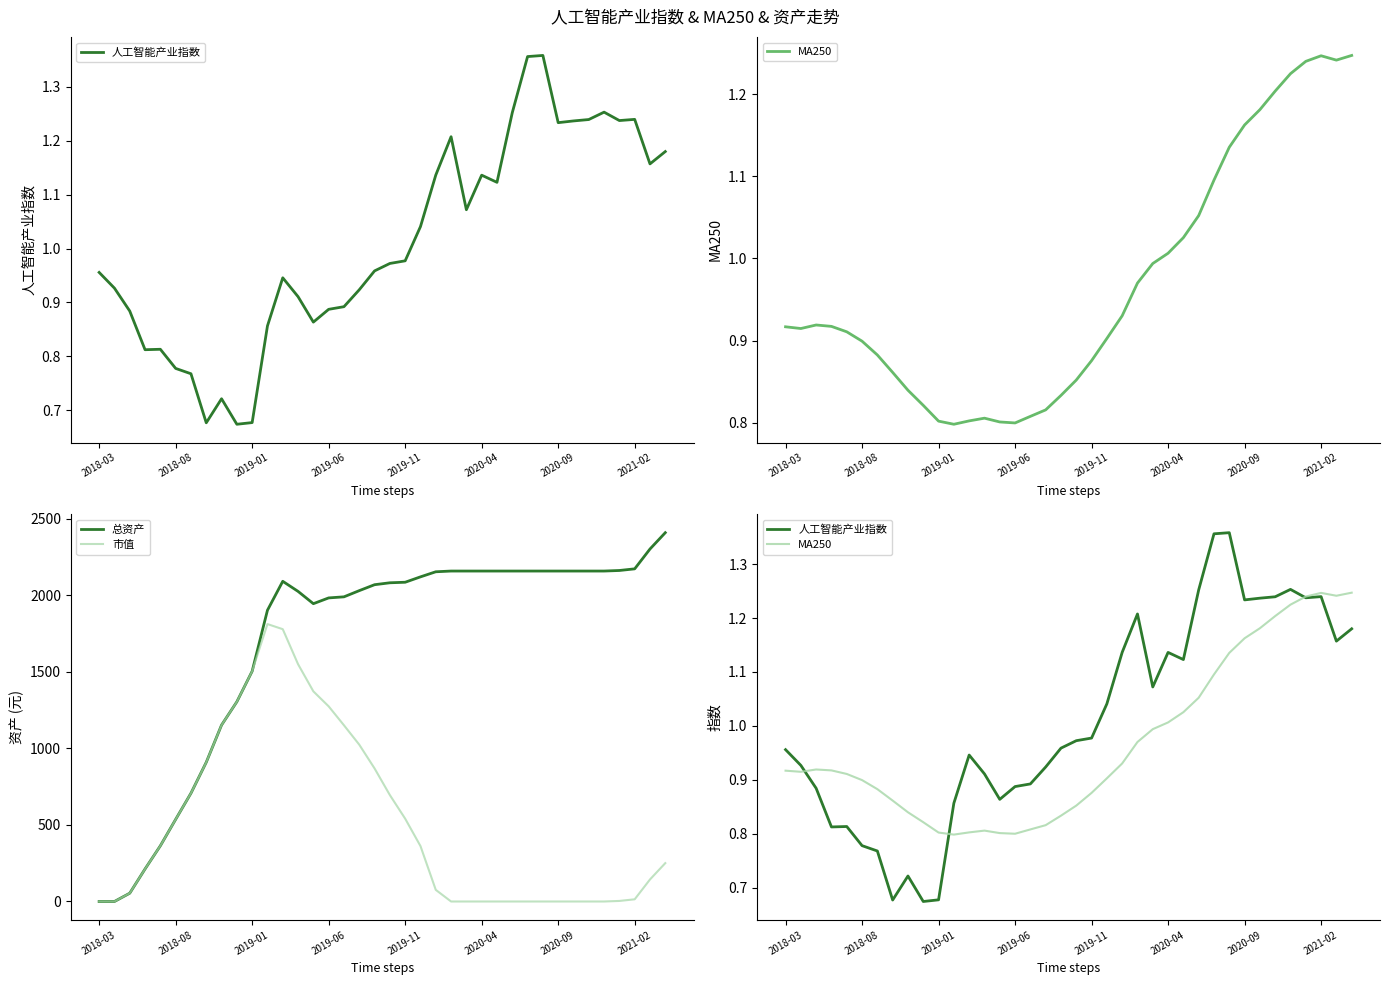

At which category is the sum across all series the highest?

12